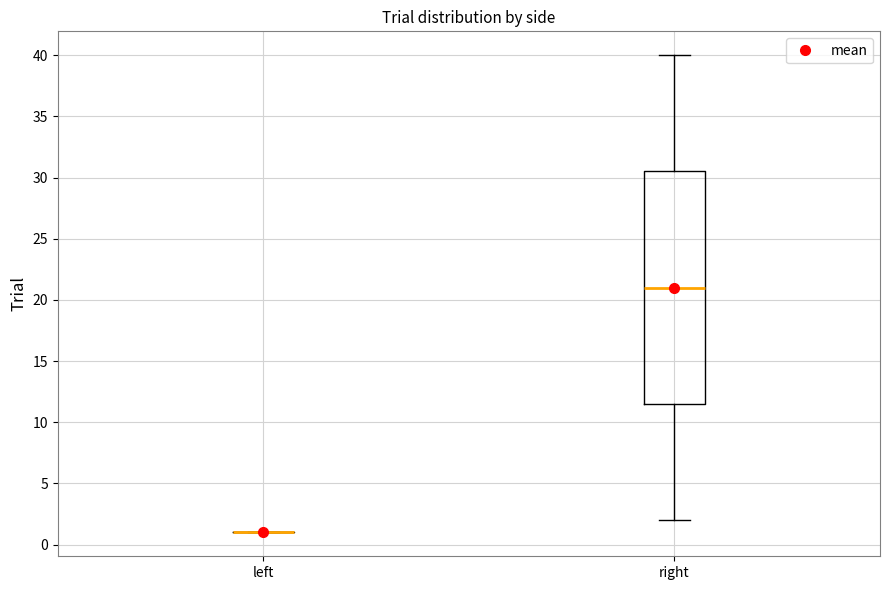

Reading left to right, read every box against the y-axis: the position of its median line, the range the box covers, and the ends of its whiskers. The values are not printed on the chart, so give them approximately, as read against the axis.

left: box collapsed to a line at 1.0, whiskers 1.0 to 1.0
right: median 21.0, box 11.5 to 30.5, whiskers 2.0 to 40.0